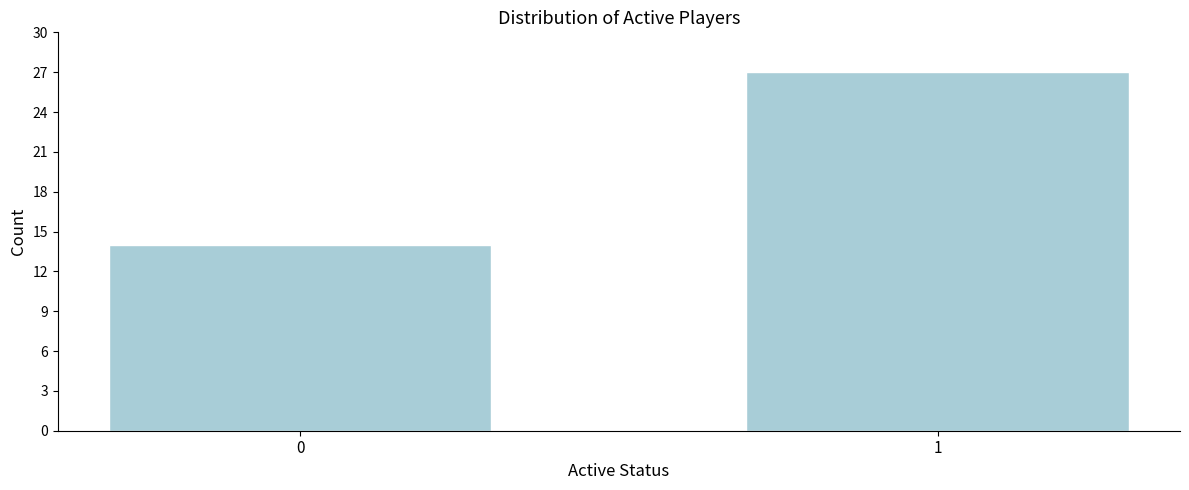

Reading left to right, transcribe all the data shown in this chart.

0=14	1=27